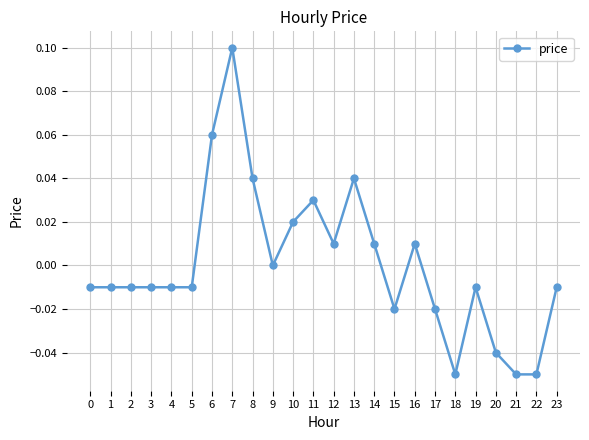

At which category does the chart reach its peak across all series?

7